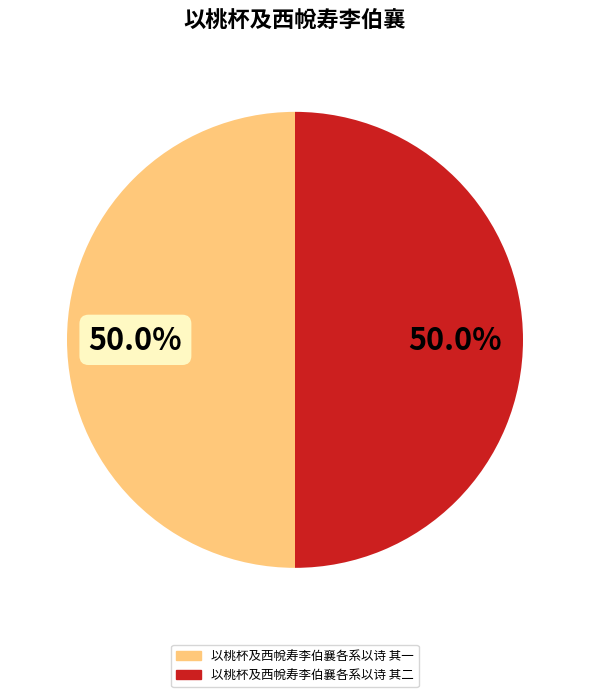

What is the ratio of the value at 以桃杯及西帨寿李伯襄各系以诗 其二 to the value at 以桃杯及西帨寿李伯襄各系以诗 其一?

1.0